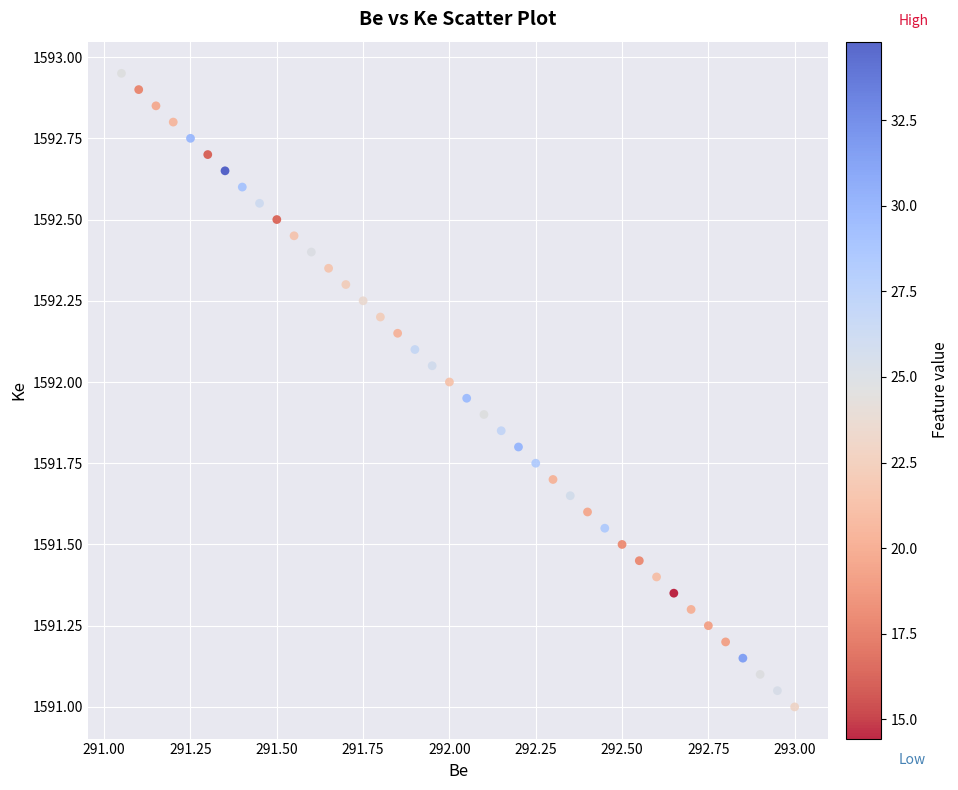

Count the number of points in this scatter plot.

40